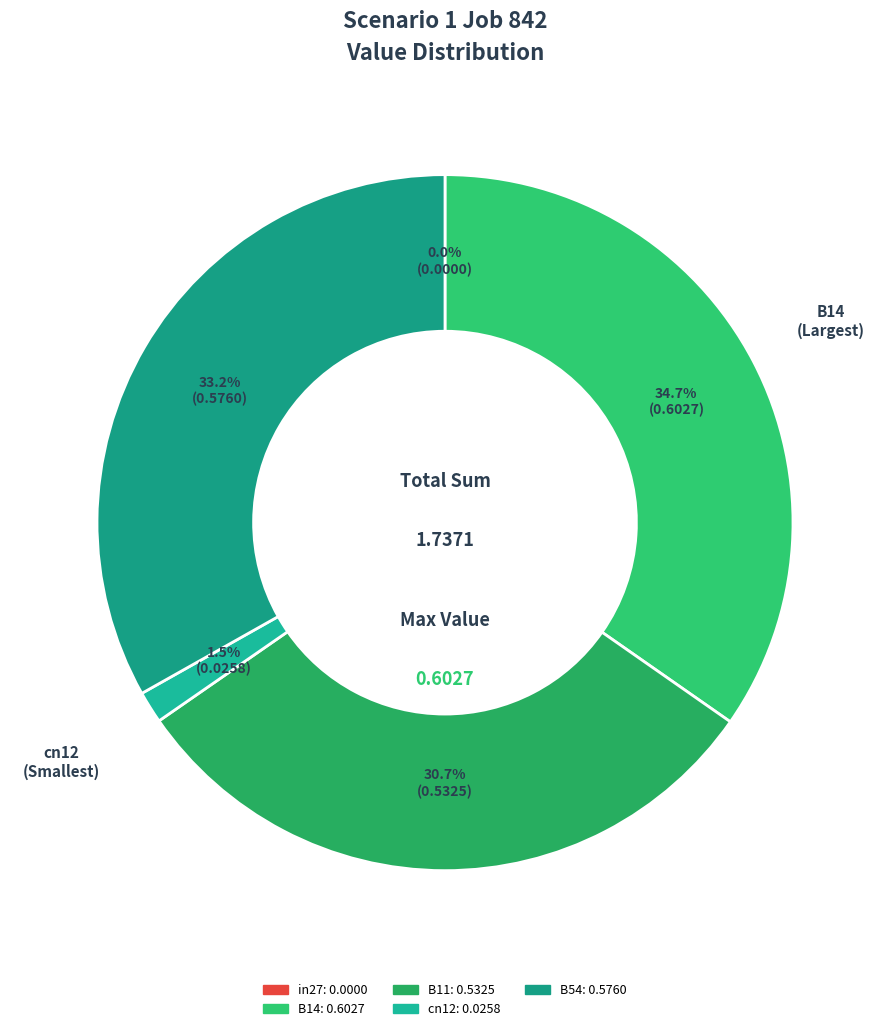

The in27 slice represents 0% of the pie. True or false?

True